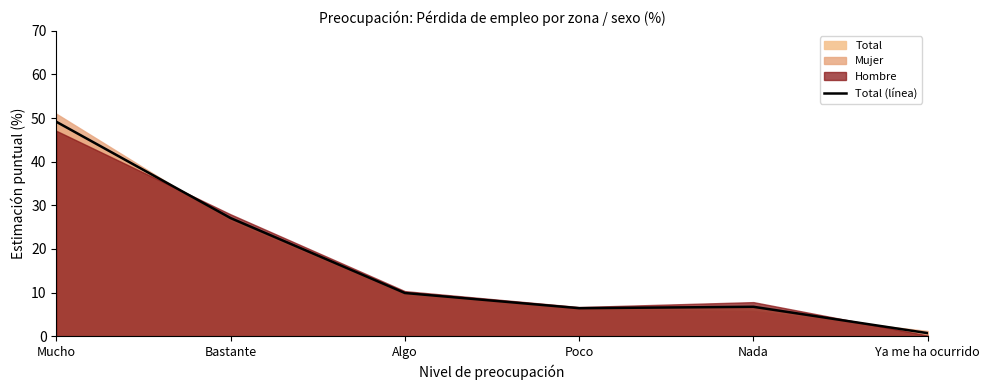

How many points are lower than both their immediate neighbors (excluding endpoints)?

1